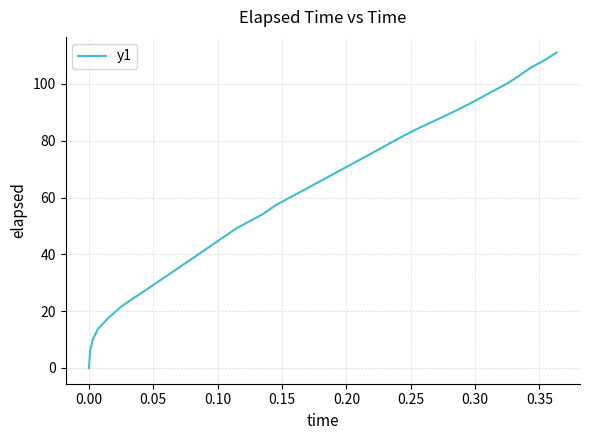

What is the average value?

60.9